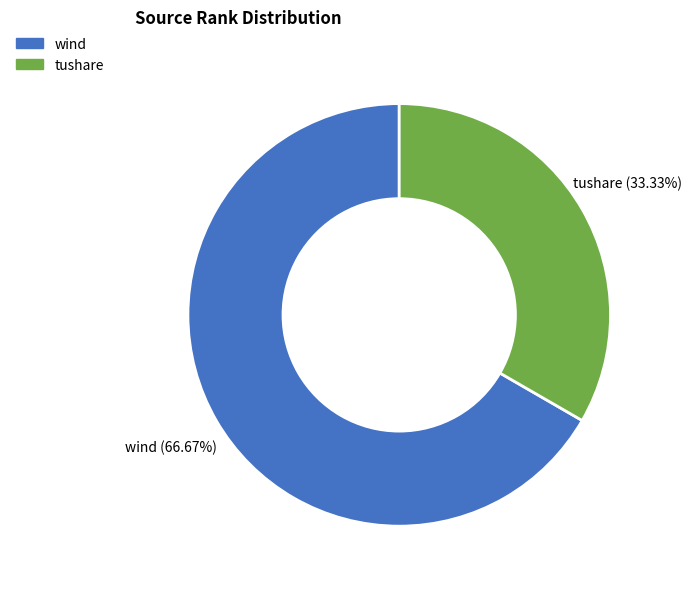

To the nearest percent, what is the difference between the wind and tushare slice percentages?

33%